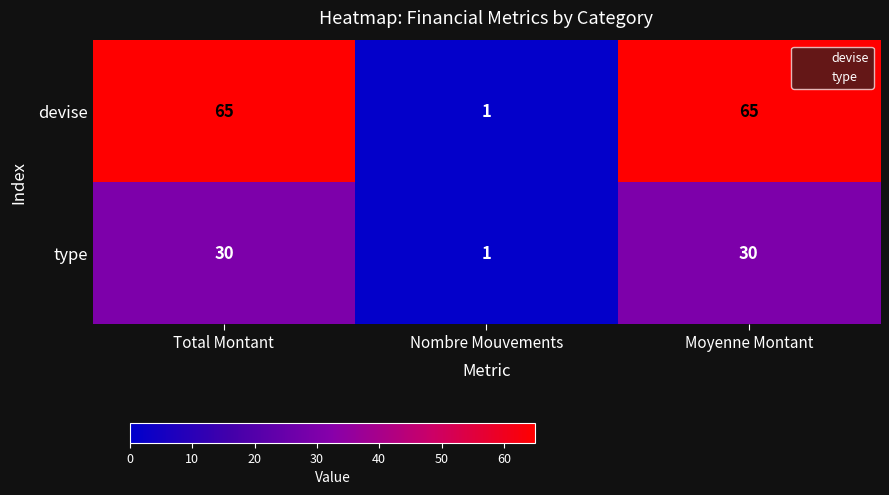

Reading left to right, what are all the values shown in this chart?

devise: Total Montant=65	Nombre Mouvements=1	Moyenne Montant=65
type: Total Montant=30	Nombre Mouvements=1	Moyenne Montant=30